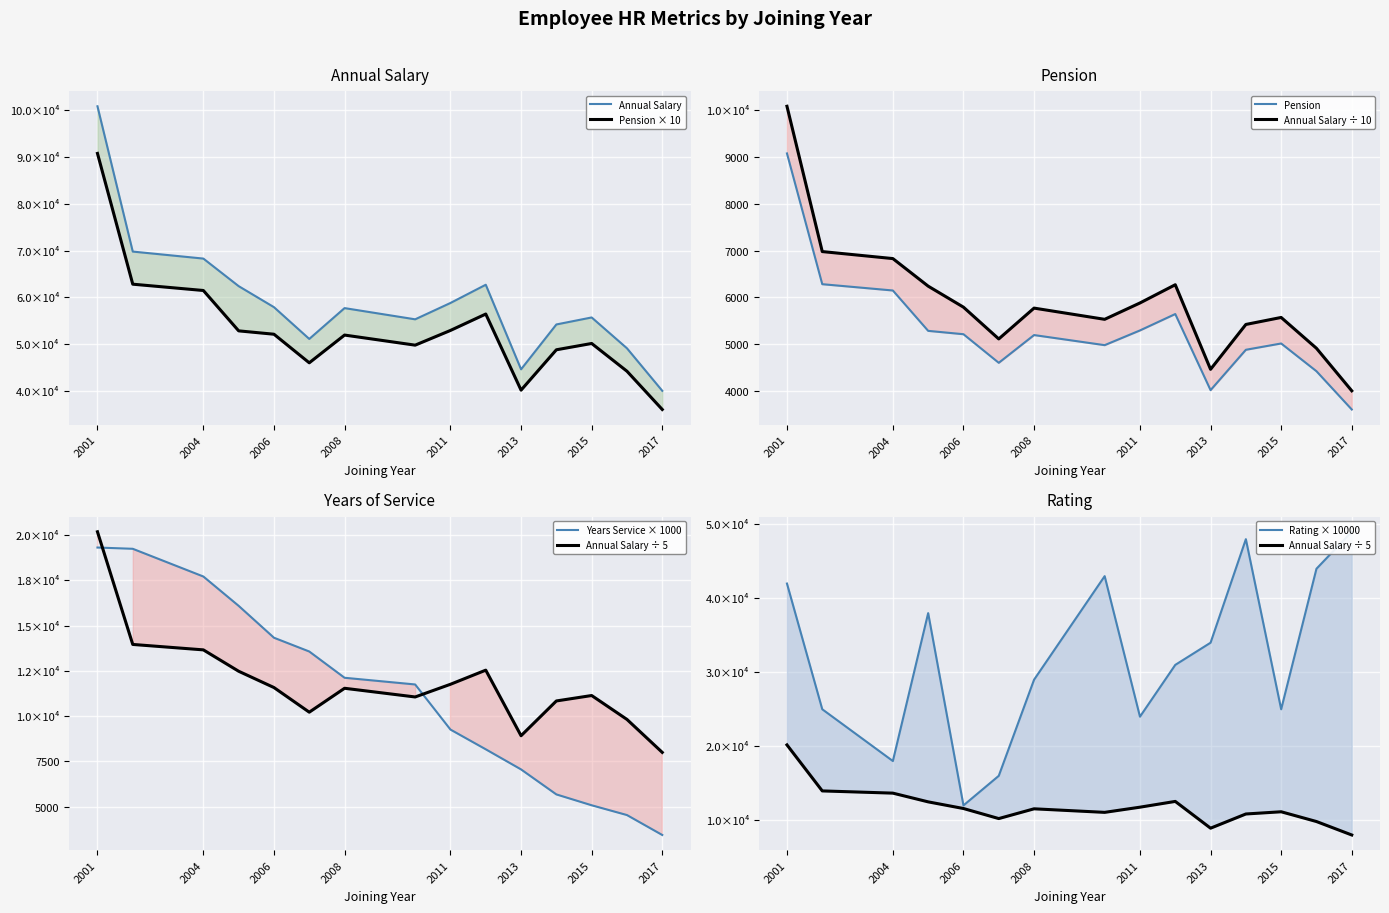

What is the sum of all Annual Salary values?

888500